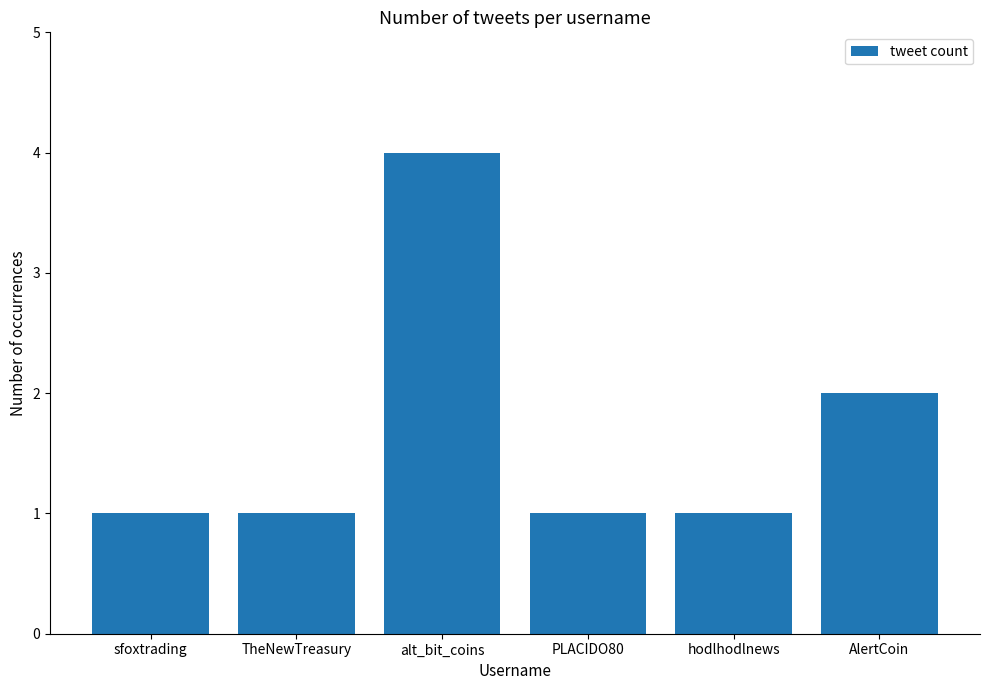

What is the label of the 3rd bar from the right?

PLACIDO80